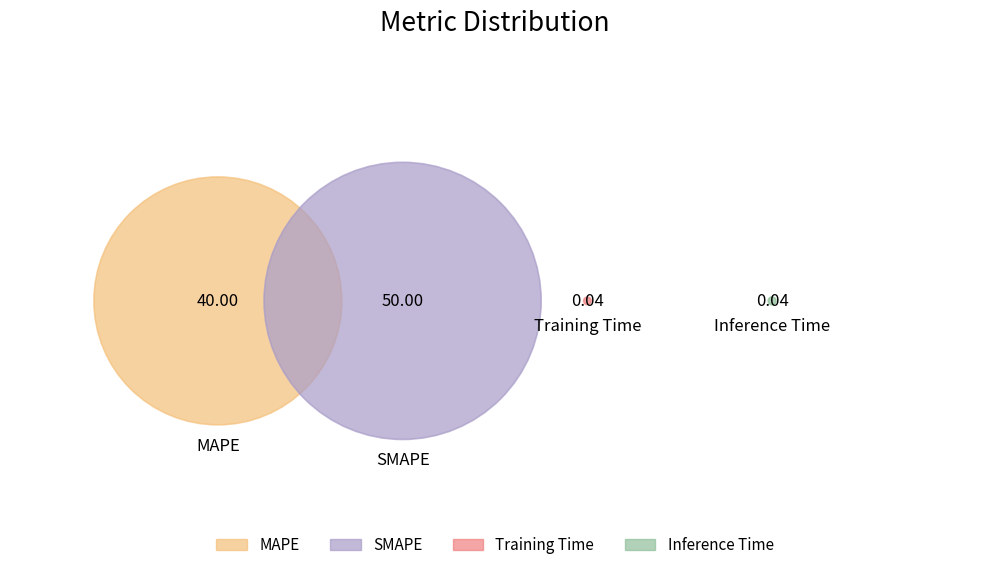

How many slices are in this pie chart?

4